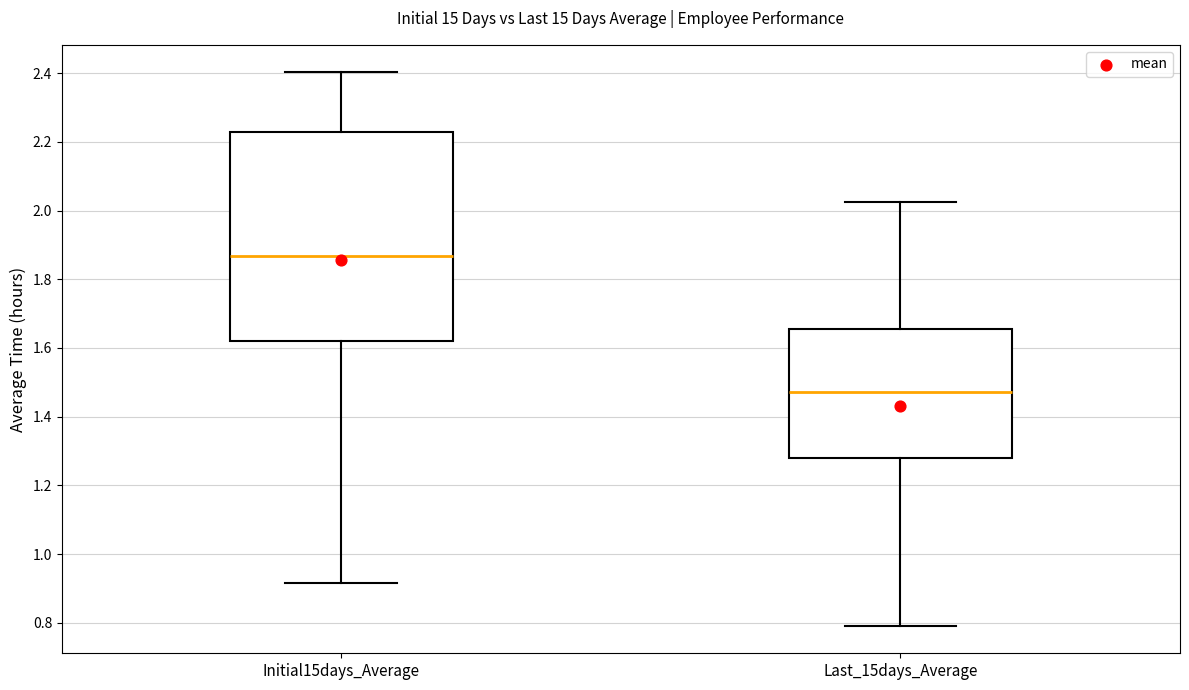

Which box's median line is the lowest?

Last_15days_Average